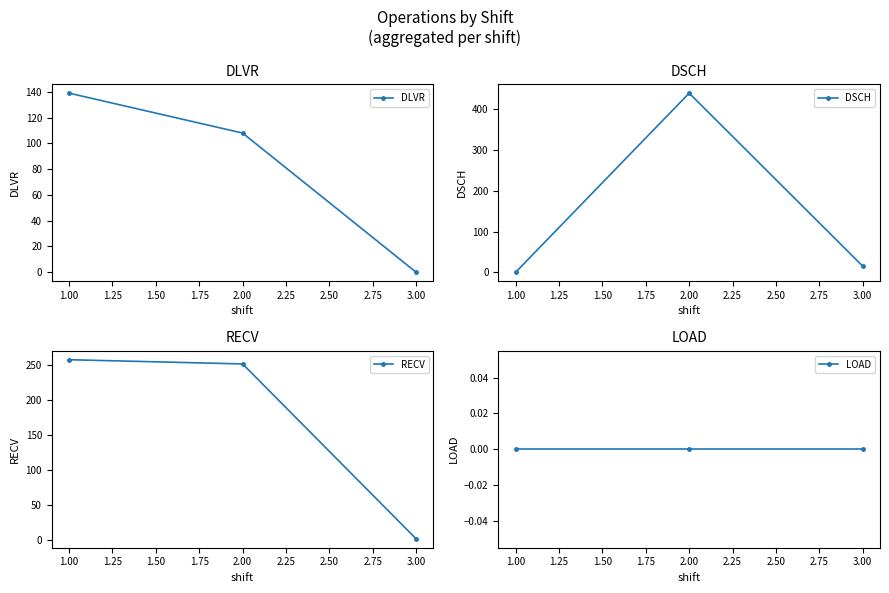

How many lines are shown in the chart?

4